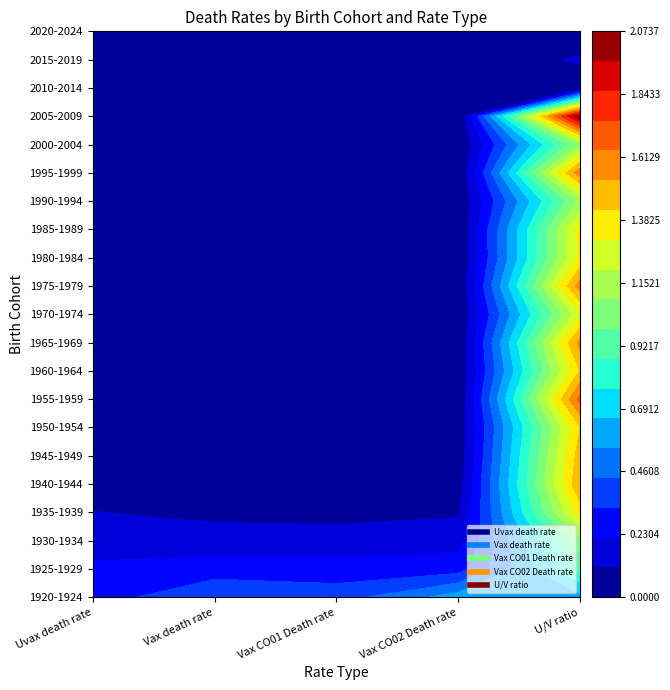

Is it true that 1920-1924 equals 0.3 at 4?

False